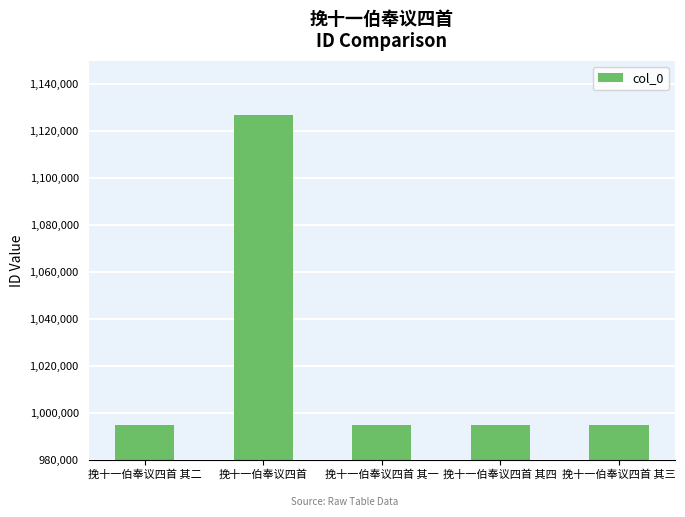

The chart shows a value of 994804 at 挽十一伯奉议四首 其三. True or false?

True